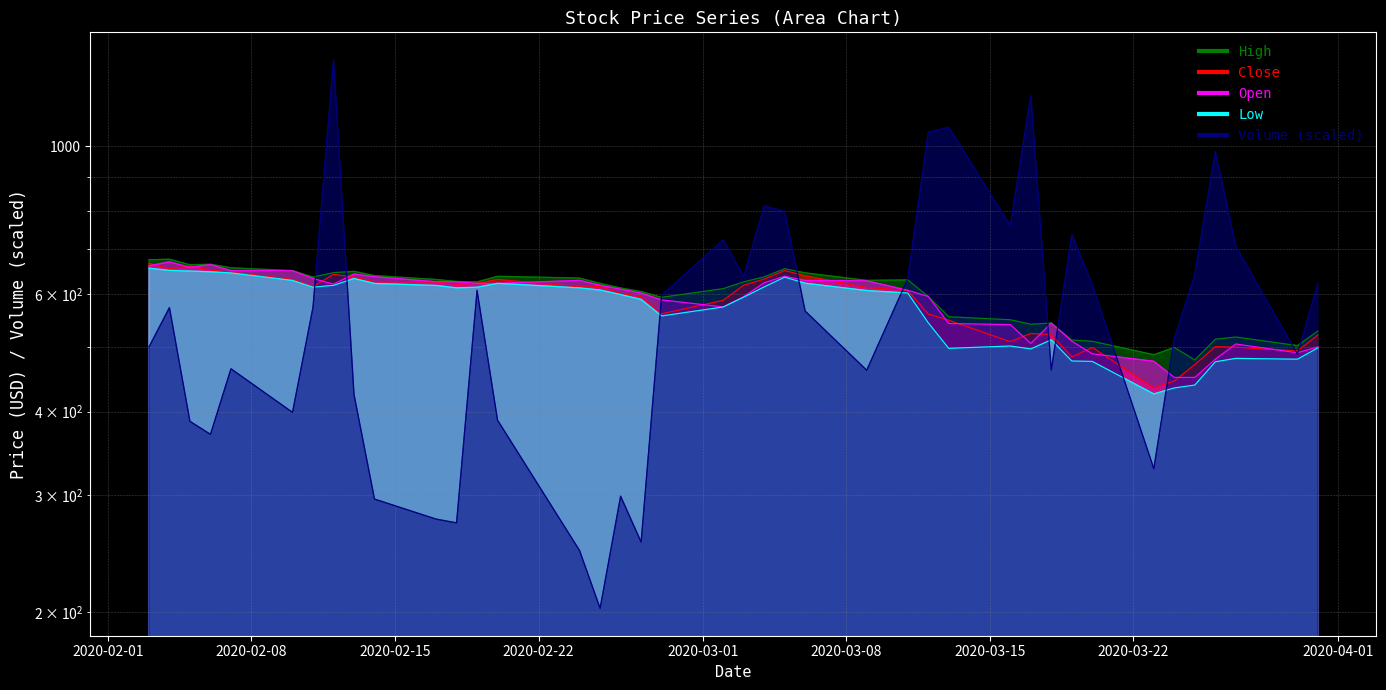

Reading left to right, list all the values displayed in this chart.

High: 2020-02-03=675.3	2020-02-04=676.6	2020-02-05=663.8	2020-02-06=665.0	2020-02-07=657.0	2020-02-10=650.5	2020-02-11=636.2	2020-02-12=646.0	2020-02-13=648.9	2020-02-14=639.5	2020-02-17=631.0	2020-02-18=626.7	2020-02-19=625.6	2020-02-20=637.9	2020-02-24=634.0	2020-02-25=622.5	2020-02-26=612.8	2020-02-27=605.2	2020-02-28=593.3	2020-03-02=611.3	2020-03-03=625.8	2020-03-04=636.7	2020-03-05=654.8	2020-03-06=645.5	2020-03-09=629.0	2020-03-11=630.0	2020-03-12=595.0	2020-03-13=554.8	2020-03-16=549.1	2020-03-17=540.7	2020-03-18=542.8	2020-03-19=512.0	2020-03-20=509.8	2020-03-23=486.6	2020-03-24=499.0	2020-03-25=478.0	2020-03-26=513.5	2020-03-27=517.3	2020-03-30=502.2	2020-03-31=528.0
Close: 2020-02-03=667.3	2020-02-04=654.5	2020-02-05=661.3	2020-02-06=652.0	2020-02-07=646.8	2020-02-10=630.8	2020-02-11=615.7	2020-02-12=642.2	2020-02-13=636.3	2020-02-14=626.1	2020-02-17=625.8	2020-02-18=620.8	2020-02-19=622.6	2020-02-20=631.0	2020-02-24=614.8	2020-02-25=615.8	2020-02-26=601.2	2020-02-27=594.7	2020-02-28=560.5	2020-03-02=587.2	2020-03-03=618.7	2020-03-04=631.8	2020-03-05=650.7	2020-03-06=638.9	2020-03-09=613.8	2020-03-11=607.4	2020-03-12=560.2	2020-03-13=548.2	2020-03-16=509.0	2020-03-17=523.8	2020-03-18=521.6	2020-03-19=483.0	2020-03-20=499.1	2020-03-23=434.0	2020-03-24=444.5	2020-03-25=470.5	2020-03-26=500.5	2020-03-27=499.5	2020-03-30=493.1	2020-03-31=520.8
Open: 2020-02-03=661.5	2020-02-04=670.6	2020-02-05=658.0	2020-02-06=664.4	2020-02-07=650.5	2020-02-10=650.5	2020-02-11=633.0	2020-02-12=620.9	2020-02-13=643.0	2020-02-14=637.0	2020-02-17=626.1	2020-02-18=626.0	2020-02-19=622.4	2020-02-20=622.6	2020-02-24=629.0	2020-02-25=618.6	2020-02-26=610.2	2020-02-27=602.0	2020-02-28=588.0	2020-03-02=574.0	2020-03-03=594.8	2020-03-04=623.8	2020-03-05=638.1	2020-03-06=628.9	2020-03-09=628.1	2020-03-11=607.9	2020-03-12=595.0	2020-03-13=542.0	2020-03-16=540.0	2020-03-17=506.0	2020-03-18=542.8	2020-03-19=510.0	2020-03-20=488.2	2020-03-23=475.9	2020-03-24=450.0	2020-03-25=450.0	2020-03-26=479.2	2020-03-27=505.0	2020-03-30=490.0	2020-03-31=500.0
Low: 2020-02-03=656.0	2020-02-04=651.0	2020-02-05=649.5	2020-02-06=647.8	2020-02-07=645.5	2020-02-10=629.0	2020-02-11=614.5	2020-02-12=618.2	2020-02-13=633.1	2020-02-14=622.4	2020-02-17=618.0	2020-02-18=613.0	2020-02-19=614.2	2020-02-20=622.6	2020-02-24=613.0	2020-02-25=608.3	2020-02-26=599.0	2020-02-27=589.0	2020-02-28=556.4	2020-03-02=573.8	2020-03-03=593.6	2020-03-04=615.0	2020-03-05=636.0	2020-03-06=622.8	2020-03-09=607.3	2020-03-11=602.2	2020-03-12=543.5	2020-03-13=497.5	2020-03-16=501.5	2020-03-17=496.5	2020-03-18=512.4	2020-03-19=476.2	2020-03-20=475.5	2020-03-23=425.1	2020-03-24=434.0	2020-03-25=438.3	2020-03-26=475.0	2020-03-27=480.6	2020-03-30=479.2	2020-03-31=498.4
Volume: 2020-02-03=499.7	2020-02-04=572.6	2020-02-05=386.7	2020-02-06=369.8	2020-02-07=463.6	2020-02-10=398.9	2020-02-11=573.2	2020-02-12=1346.7	2020-02-13=424.3	2020-02-14=295.7	2020-02-17=276.0	2020-02-18=272.4	2020-02-19=607.8	2020-02-20=388.3	2020-02-24=247.6	2020-02-25=202.9	2020-02-26=298.7	2020-02-27=255.0	2020-02-28=597.5	2020-03-02=723.3	2020-03-03=637.7	2020-03-04=813.3	2020-03-05=798.3	2020-03-06=565.8	2020-03-09=461.3	2020-03-11=632.7	2020-03-12=1048.0	2020-03-13=1067.0	2020-03-16=759.5	2020-03-17=1190.8	2020-03-18=461.8	2020-03-19=736.5	2020-03-20=619.8	2020-03-23=328.5	2020-03-24=514.7	2020-03-25=642.1	2020-03-26=981.2	2020-03-27=707.3	2020-03-30=487.7	2020-03-31=622.2